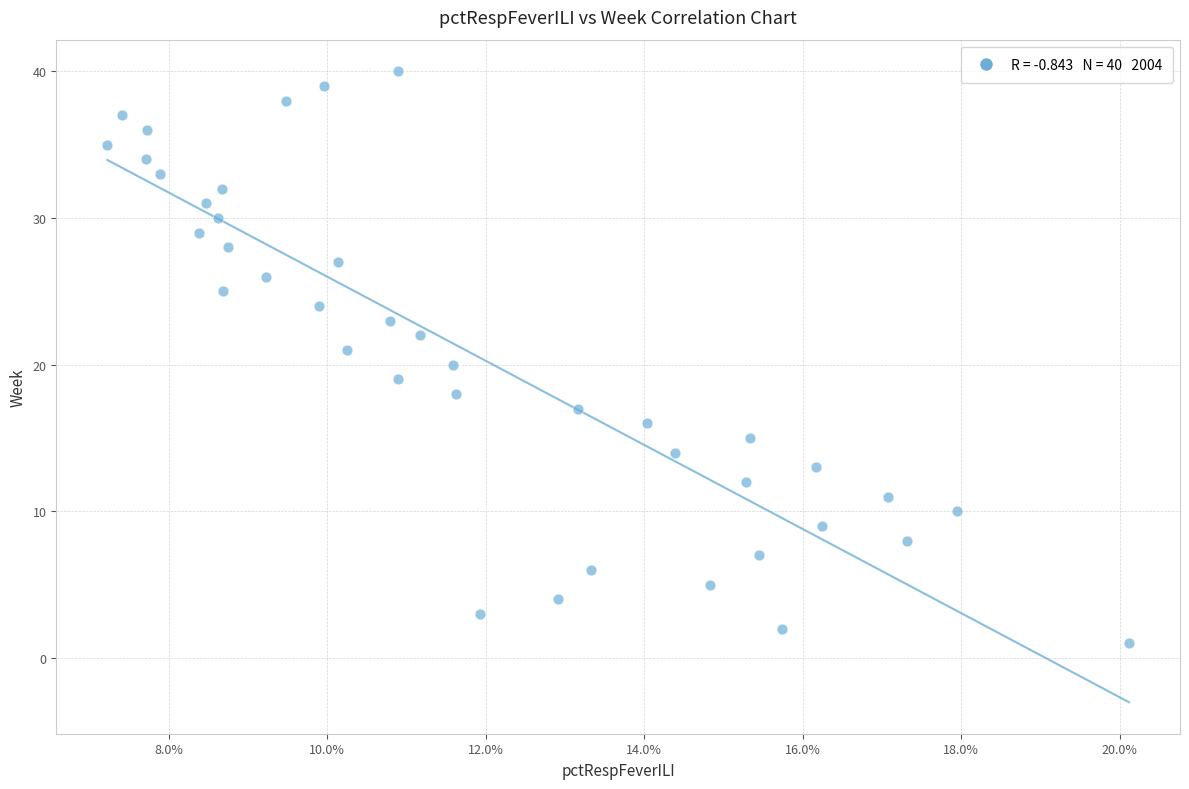

What is the range of Y values (max minus min)?

39